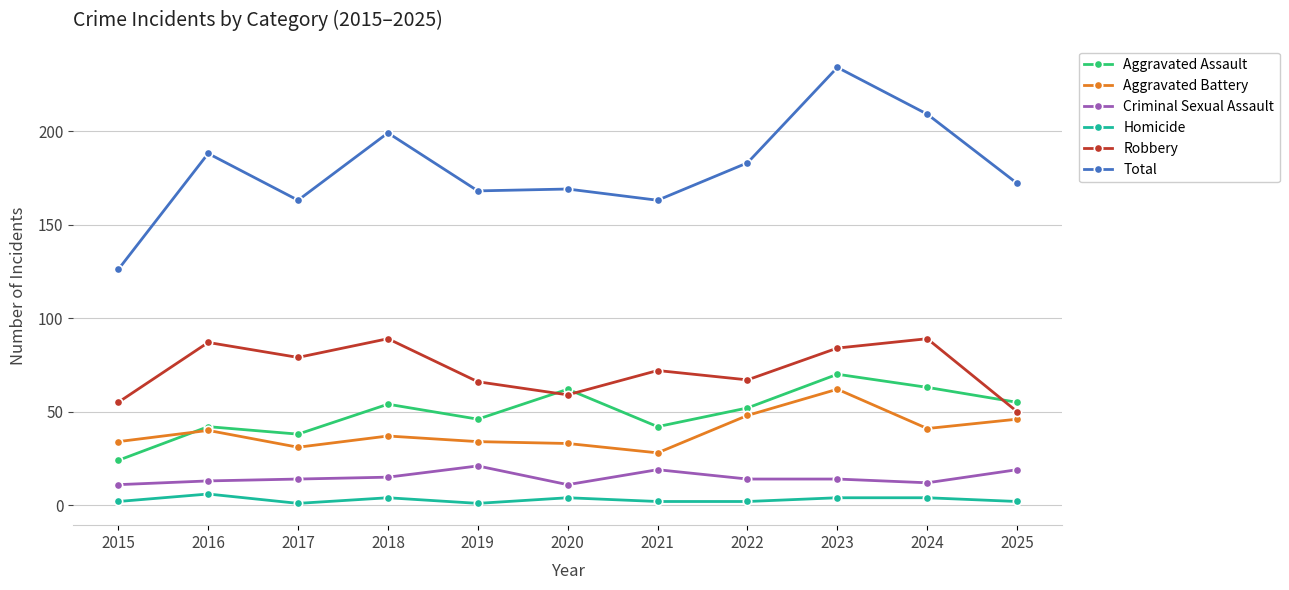

Which series has the widest spread of values?

Total